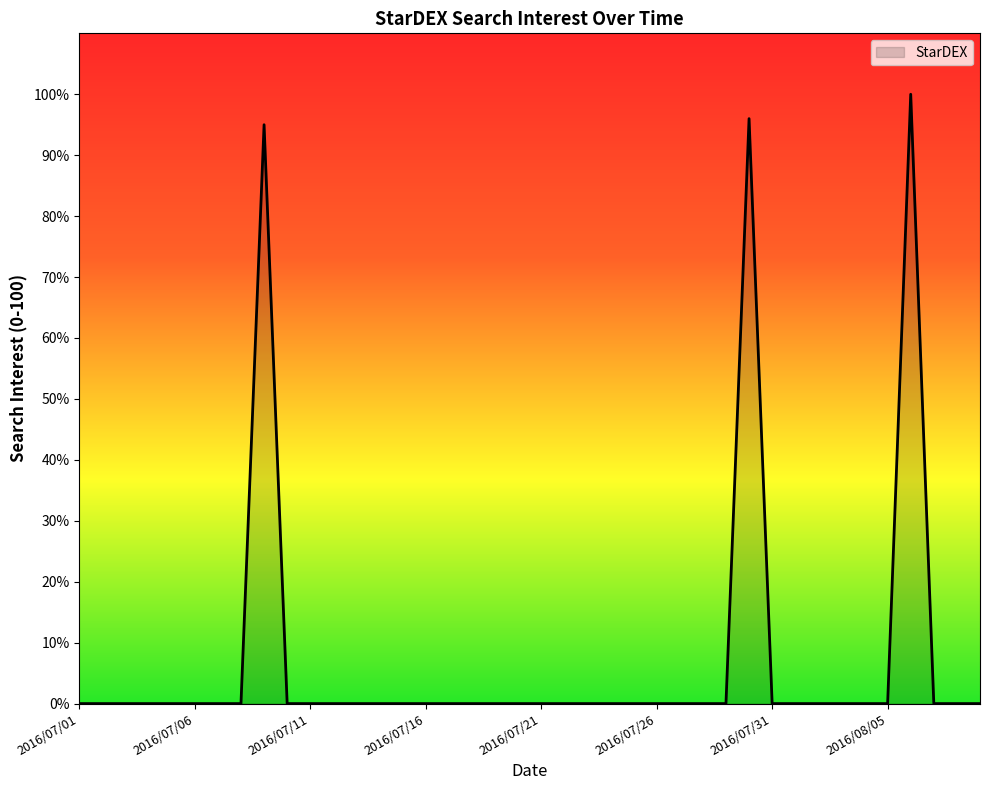

What is the difference between the maximum and minimum values?

100